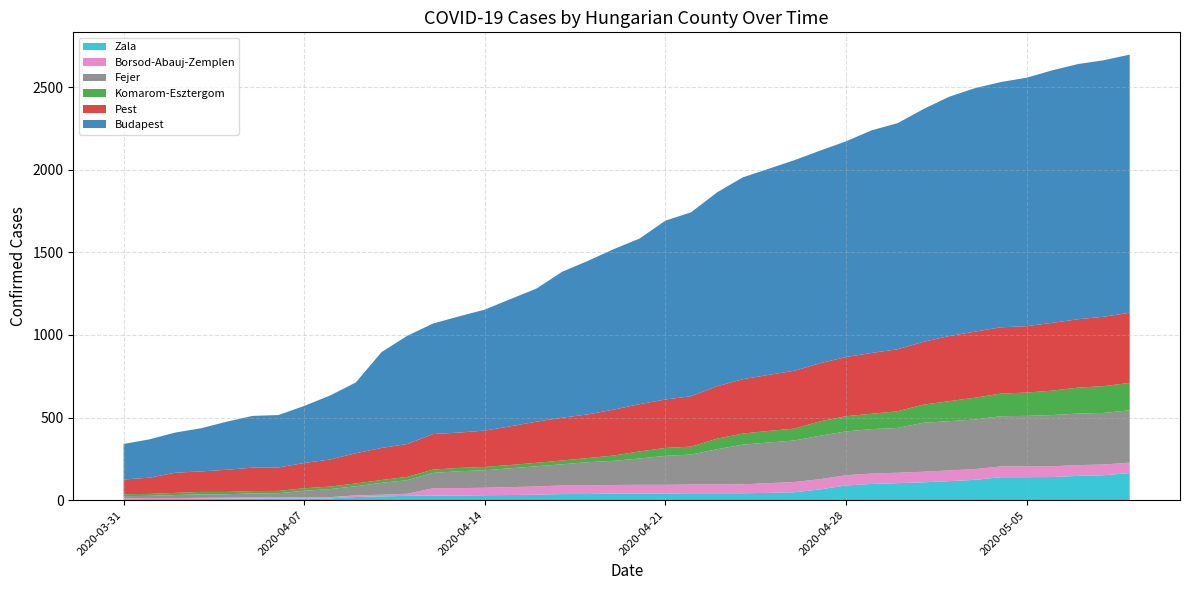

Reading left to right, extract all data points from this chart.

Zala: 2020-03-31=6	2020-04-01=7	2020-04-02=7	2020-04-03=8	2020-04-04=10	2020-04-05=10	2020-04-06=11	2020-04-07=11	2020-04-08=11	2020-04-09=19	2020-04-10=23	2020-04-11=26	2020-04-12=28	2020-04-13=28	2020-04-14=30	2020-04-15=31	2020-04-16=33	2020-04-17=37	2020-04-18=37	2020-04-19=40	2020-04-20=40	2020-04-21=40	2020-04-22=42	2020-04-23=42	2020-04-24=42	2020-04-25=44	2020-04-26=48	2020-04-27=65	2020-04-28=89	2020-04-29=98	2020-04-30=103	2020-05-01=108	2020-05-02=115	2020-05-03=123	2020-05-04=139	2020-05-05=139	2020-05-06=140	2020-05-07=147	2020-05-08=151	2020-05-09=164
Borsod-Abauj-Zemplen: 2020-03-31=6	2020-04-01=6	2020-04-02=6	2020-04-03=6	2020-04-04=5	2020-04-05=7	2020-04-06=7	2020-04-07=7	2020-04-08=7	2020-04-09=10	2020-04-10=10	2020-04-11=13	2020-04-12=44	2020-04-13=45	2020-04-14=45	2020-04-15=48	2020-04-16=50	2020-04-17=52	2020-04-18=52	2020-04-19=52	2020-04-20=53	2020-04-21=53	2020-04-22=53	2020-04-23=53	2020-04-24=54	2020-04-25=59	2020-04-26=62	2020-04-27=62	2020-04-28=62	2020-04-29=63	2020-04-30=63	2020-05-01=64	2020-05-02=65	2020-05-03=65	2020-05-04=65	2020-05-05=65	2020-05-06=65	2020-05-07=65	2020-05-08=65	2020-05-09=63
Fejer: 2020-03-31=12	2020-04-01=13	2020-04-02=18	2020-04-03=21	2020-04-04=21	2020-04-05=24	2020-04-06=24	2020-04-07=39	2020-04-08=49	2020-04-09=55	2020-04-10=72	2020-04-11=82	2020-04-12=93	2020-04-13=102	2020-04-14=106	2020-04-15=114	2020-04-16=122	2020-04-17=128	2020-04-18=141	2020-04-19=146	2020-04-20=159	2020-04-21=175	2020-04-22=181	2020-04-23=213	2020-04-24=240	2020-04-25=246	2020-04-26=251	2020-04-27=263	2020-04-28=265	2020-04-29=269	2020-04-30=271	2020-05-01=296	2020-05-02=298	2020-05-03=300	2020-05-04=304	2020-05-05=306	2020-05-06=310	2020-05-07=312	2020-05-08=312	2020-05-09=317
Komarom-Esztergom: 2020-03-31=12	2020-04-01=12	2020-04-02=13	2020-04-03=15	2020-04-04=14	2020-04-05=14	2020-04-06=14	2020-04-07=15	2020-04-08=15	2020-04-09=17	2020-04-10=17	2020-04-11=20	2020-04-12=20	2020-04-13=20	2020-04-14=20	2020-04-15=20	2020-04-16=21	2020-04-17=23	2020-04-18=25	2020-04-19=32	2020-04-20=43	2020-04-21=48	2020-04-22=48	2020-04-23=64	2020-04-24=67	2020-04-25=70	2020-04-26=72	2020-04-27=87	2020-04-28=92	2020-04-29=93	2020-04-30=101	2020-05-01=110	2020-05-02=121	2020-05-03=132	2020-05-04=137	2020-05-05=141	2020-05-06=148	2020-05-07=157	2020-05-08=162	2020-05-09=166
Pest: 2020-03-31=89	2020-04-01=98	2020-04-02=122	2020-04-03=124	2020-04-04=134	2020-04-05=142	2020-04-06=142	2020-04-07=153	2020-04-08=164	2020-04-09=183	2020-04-10=194	2020-04-11=199	2020-04-12=215	2020-04-13=214	2020-04-14=220	2020-04-15=234	2020-04-16=249	2020-04-17=259	2020-04-18=264	2020-04-19=278	2020-04-20=286	2020-04-21=293	2020-04-22=305	2020-04-23=317	2020-04-24=329	2020-04-25=339	2020-04-26=350	2020-04-27=352	2020-04-28=358	2020-04-29=368	2020-04-30=375	2020-05-01=380	2020-05-02=394	2020-05-03=400	2020-05-04=401	2020-05-05=402	2020-05-06=410	2020-05-07=414	2020-05-08=420	2020-05-09=424
Budapest: 2020-03-31=215	2020-04-01=232	2020-04-02=243	2020-04-03=261	2020-04-04=291	2020-04-05=313	2020-04-06=317	2020-04-07=345	2020-04-08=387	2020-04-09=428	2020-04-10=580	2020-04-11=655	2020-04-12=669	2020-04-13=703	2020-04-14=732	2020-04-15=770	2020-04-16=805	2020-04-17=883	2020-04-18=929	2020-04-19=971	2020-04-20=1002	2020-04-21=1082	2020-04-22=1113	2020-04-23=1173	2020-04-24=1221	2020-04-25=1247	2020-04-26=1274	2020-04-27=1286	2020-04-28=1305	2020-04-29=1347	2020-04-30=1368	2020-05-01=1408	2020-05-02=1448	2020-05-03=1473	2020-05-04=1484	2020-05-05=1503	2020-05-06=1528	2020-05-07=1544	2020-05-08=1552	2020-05-09=1562